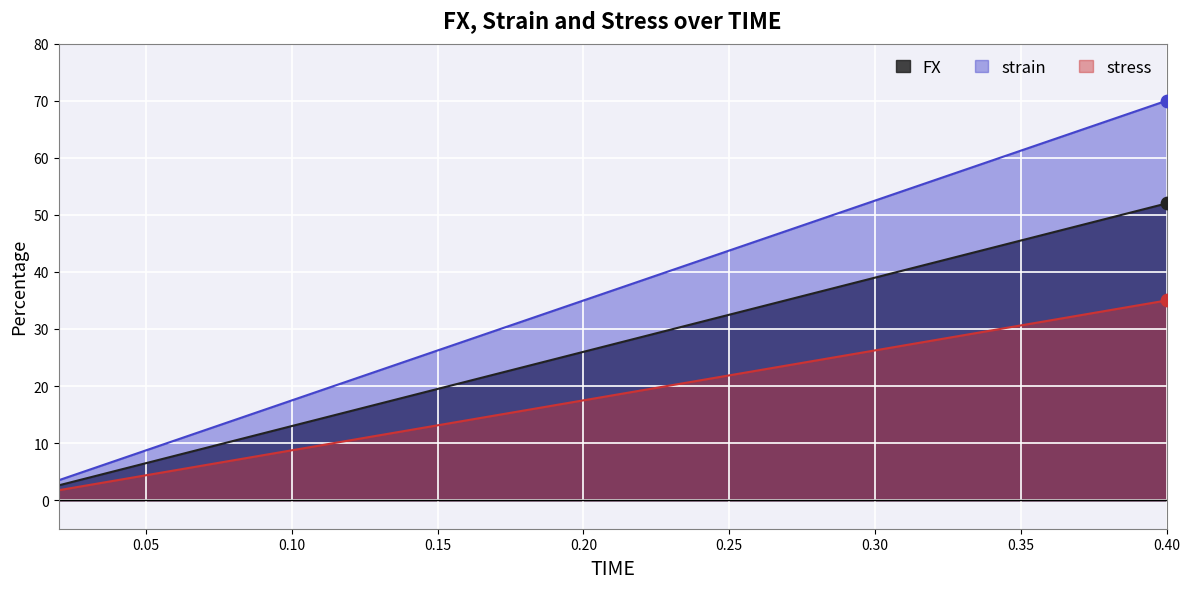

Which series contains the highest Y value?

strain